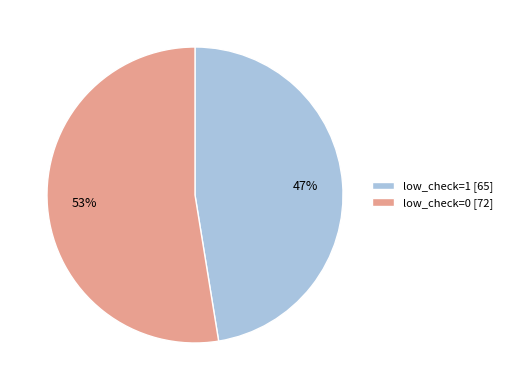

Do low_check=0 [72] and low_check=1 [65] together represent more than half of the pie?

Yes